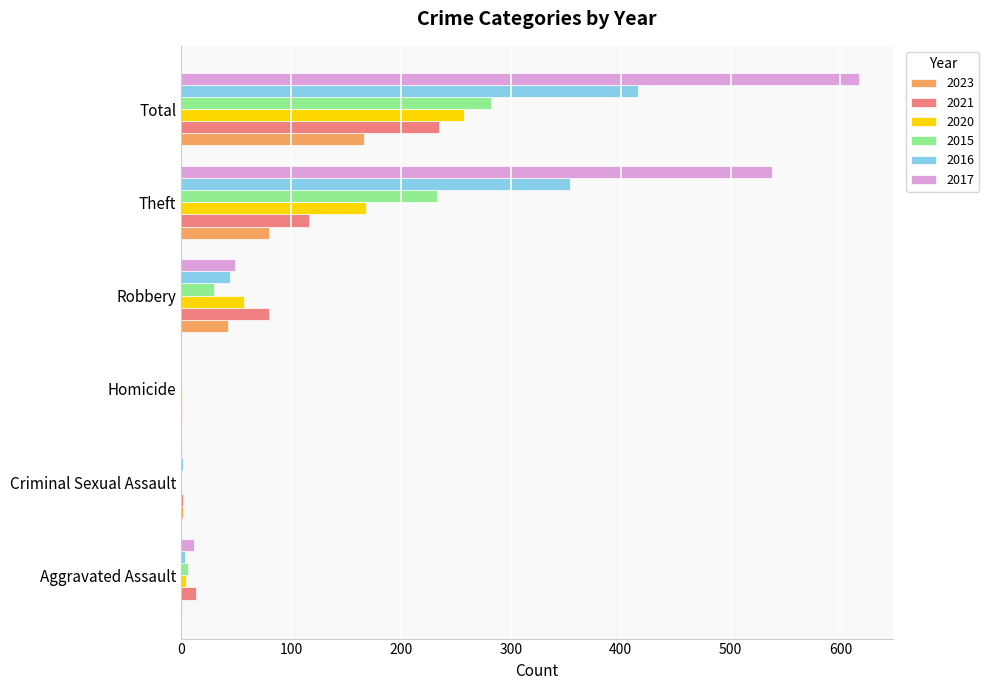

What is the sum of all 2021 values?

447